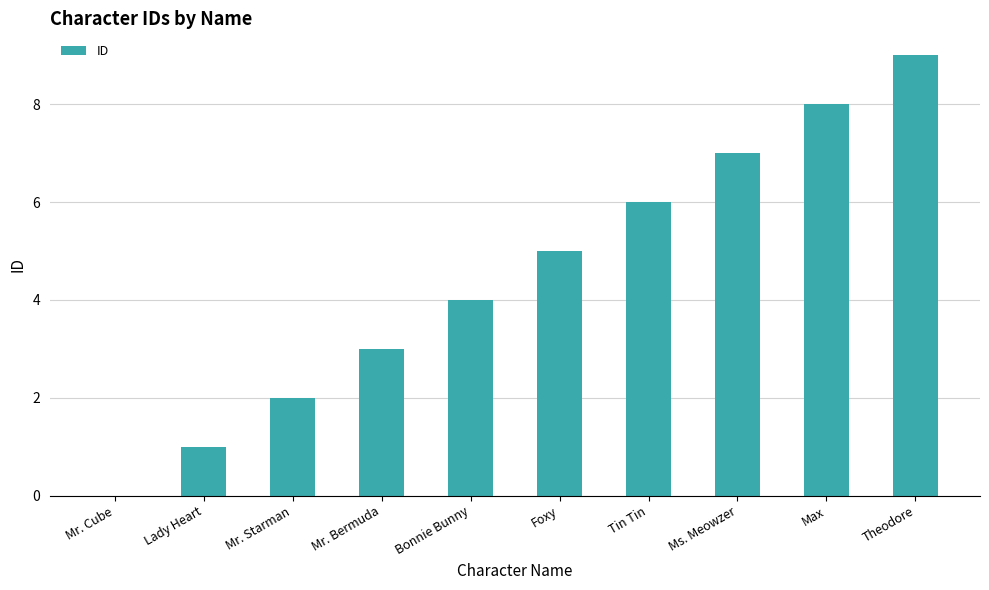

What is the sum of the values at Mr. Starman and Foxy?

7